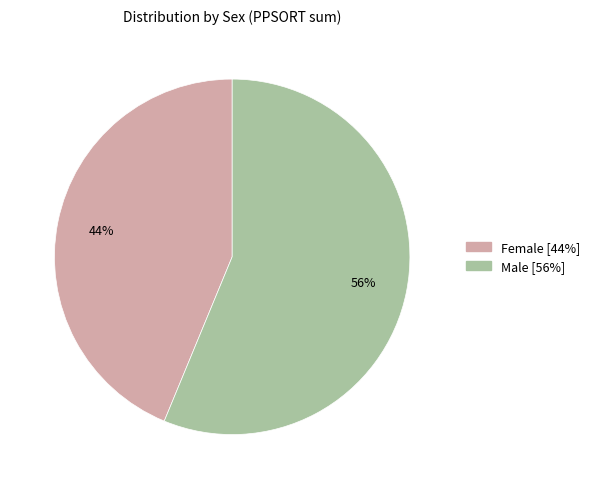

To the nearest percent, what is the average slice percentage?

50%